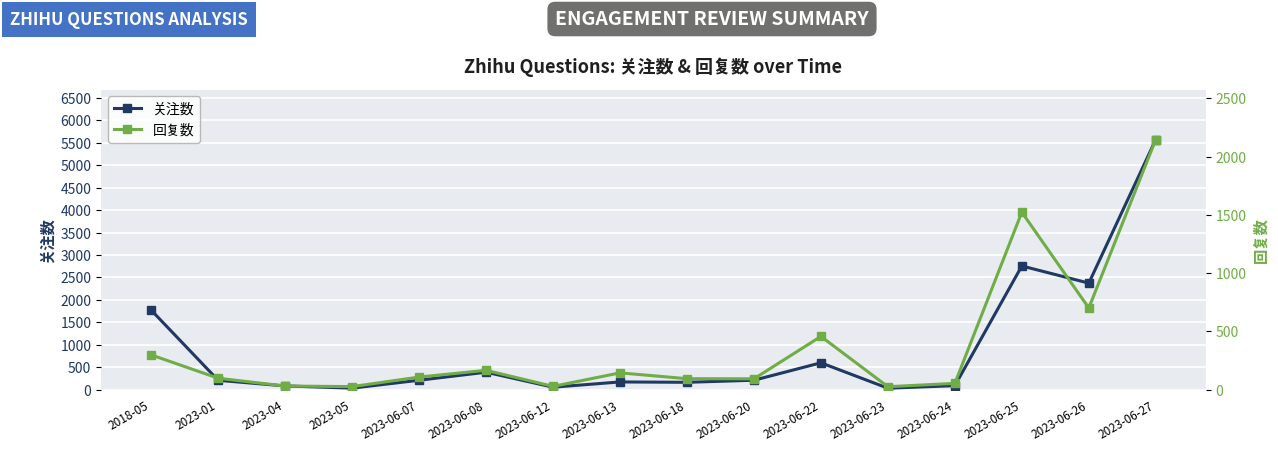

Does the chart display data point markers on the line(s)?

Yes